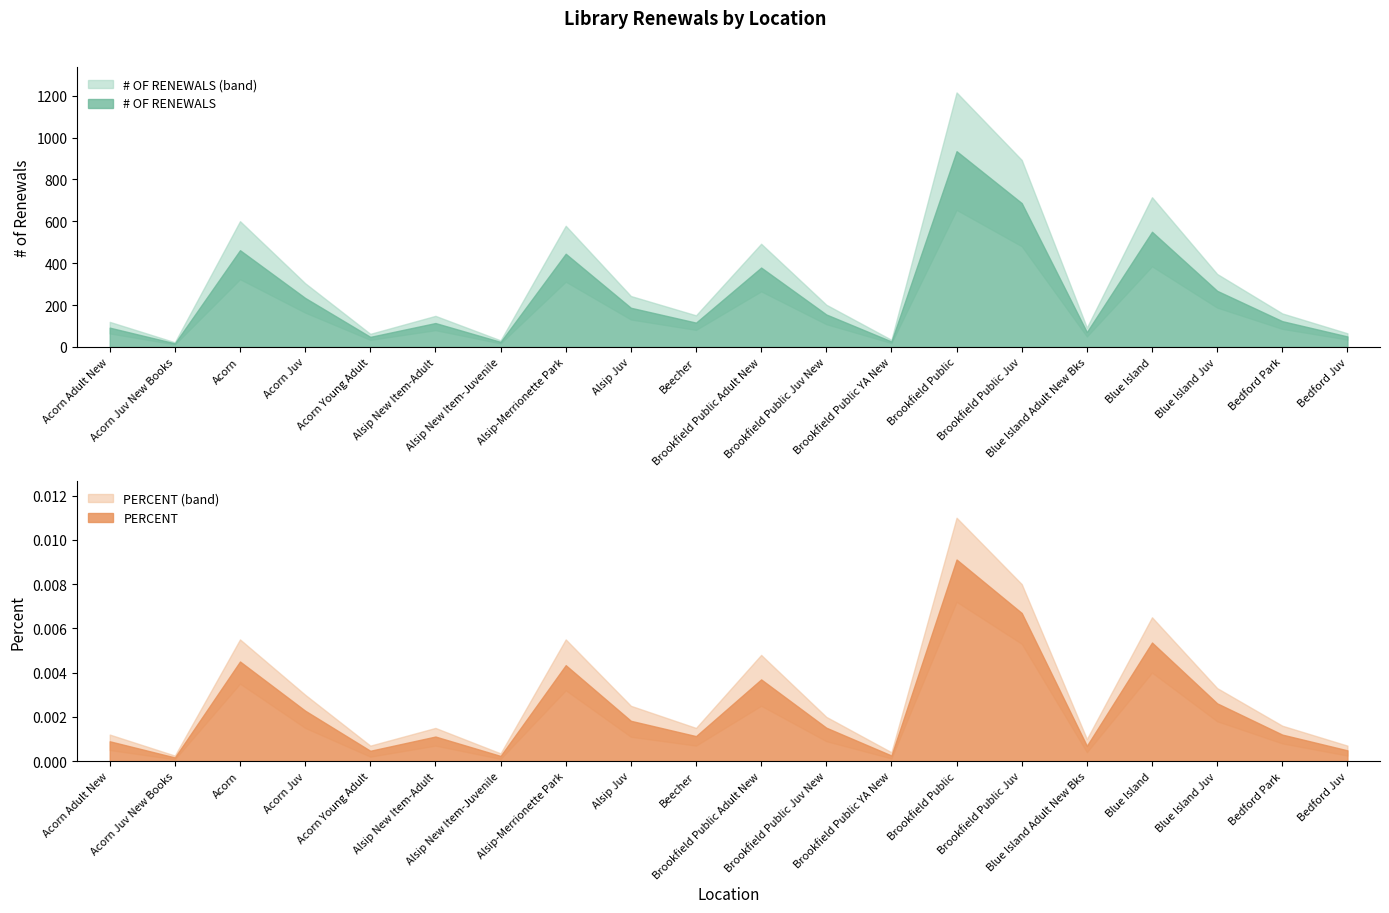

Which has a higher value, Acorn or Acorn Juv?

Acorn